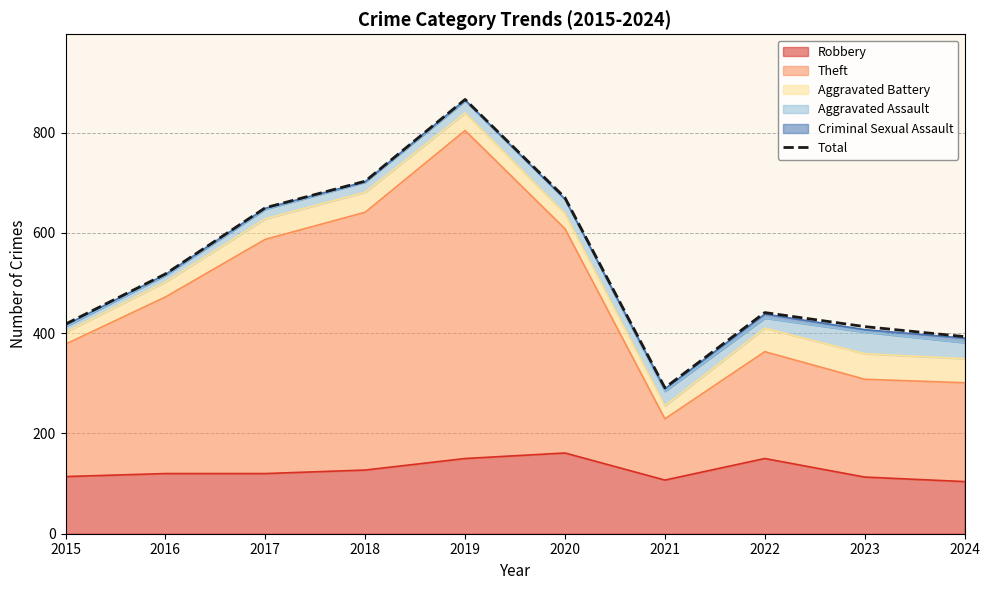

Reading left to right, transcribe all the data shown in this chart.

2015=418	2016=518	2017=650	2018=703	2019=866	2020=670	2021=291	2022=441	2023=413	2024=393